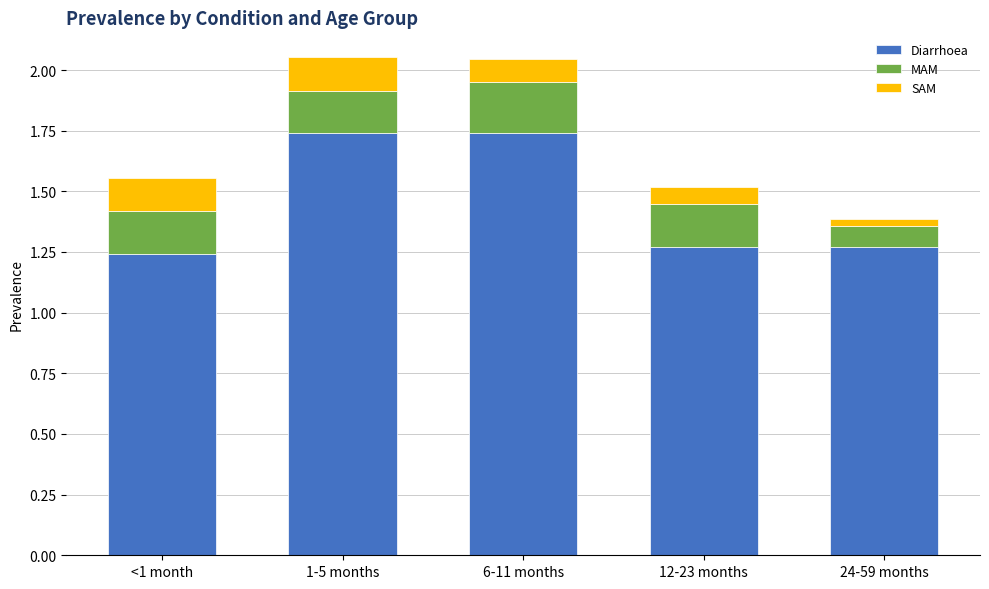

What is the total value across all series at 1-5 months?

2.1